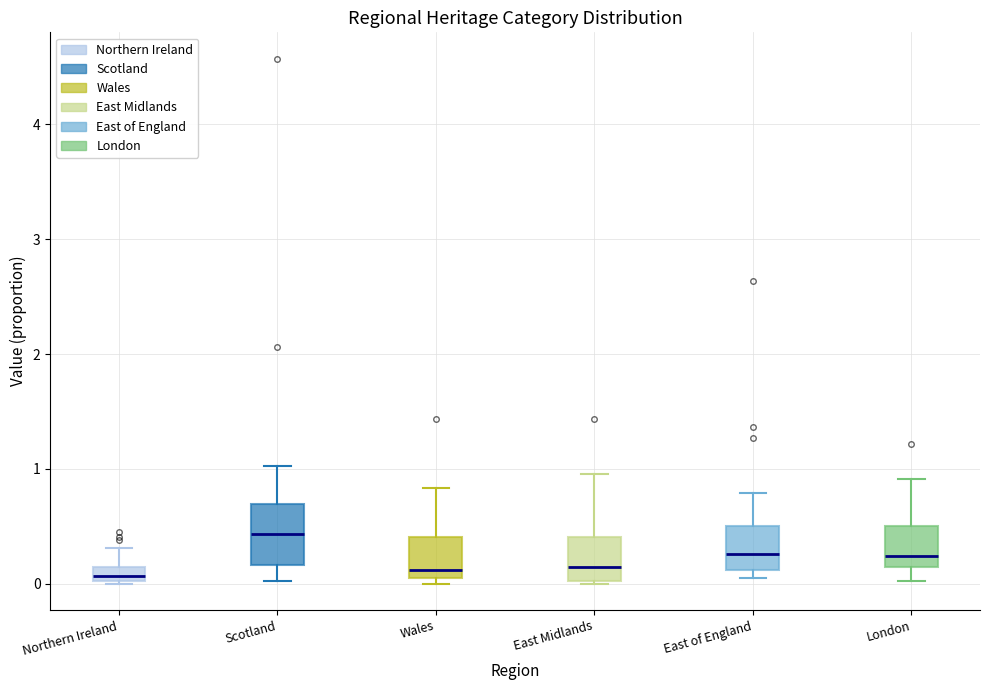

Where is the upper edge of the box for East of England on the y-axis? The values are not printed on the chart, so give them approximately, as read against the axis.

0.5